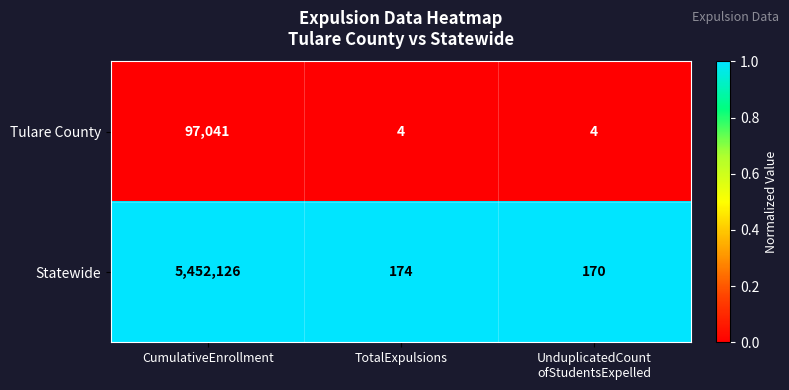

What is the greatest value displayed?

5452126